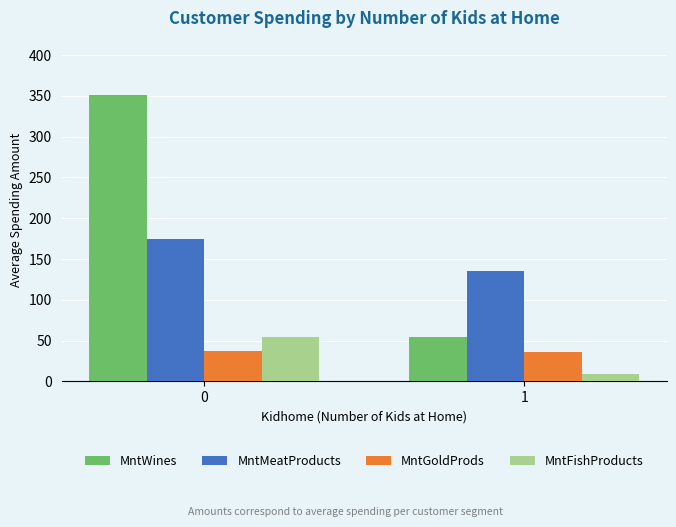

What is the value of the MntMeatProducts bar at the 1st from the left?

174.9